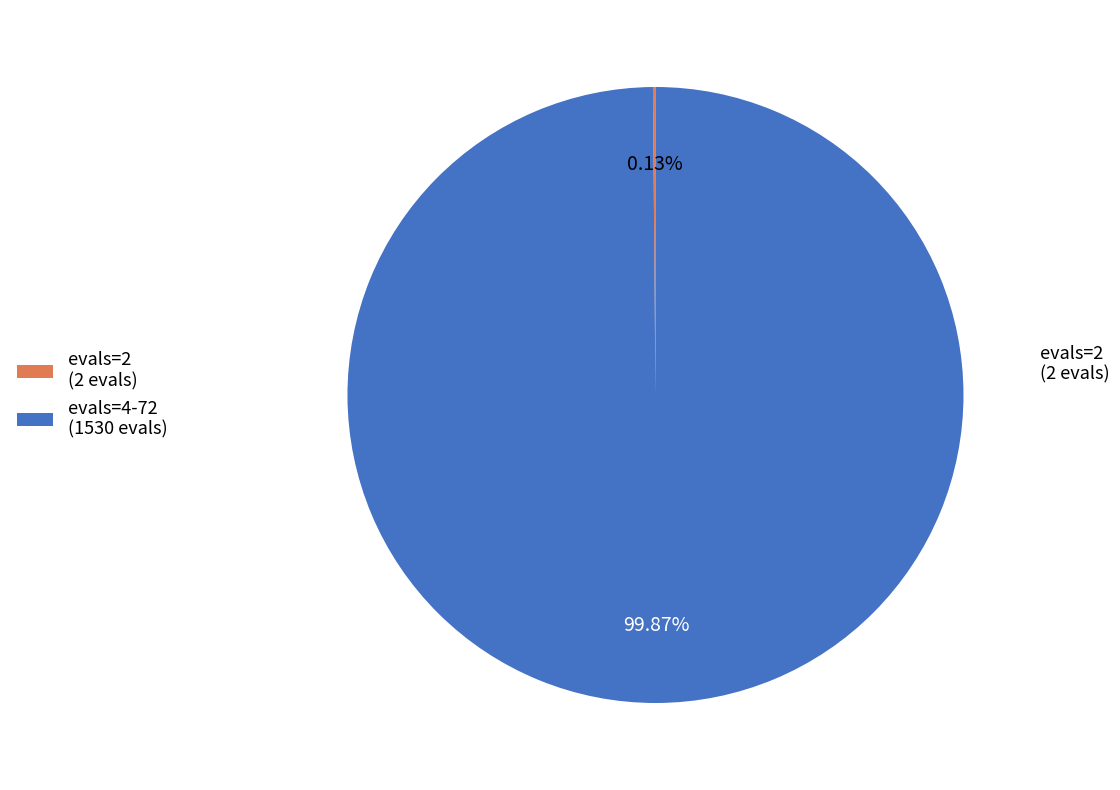

Is there a majority slice in this chart?

Yes